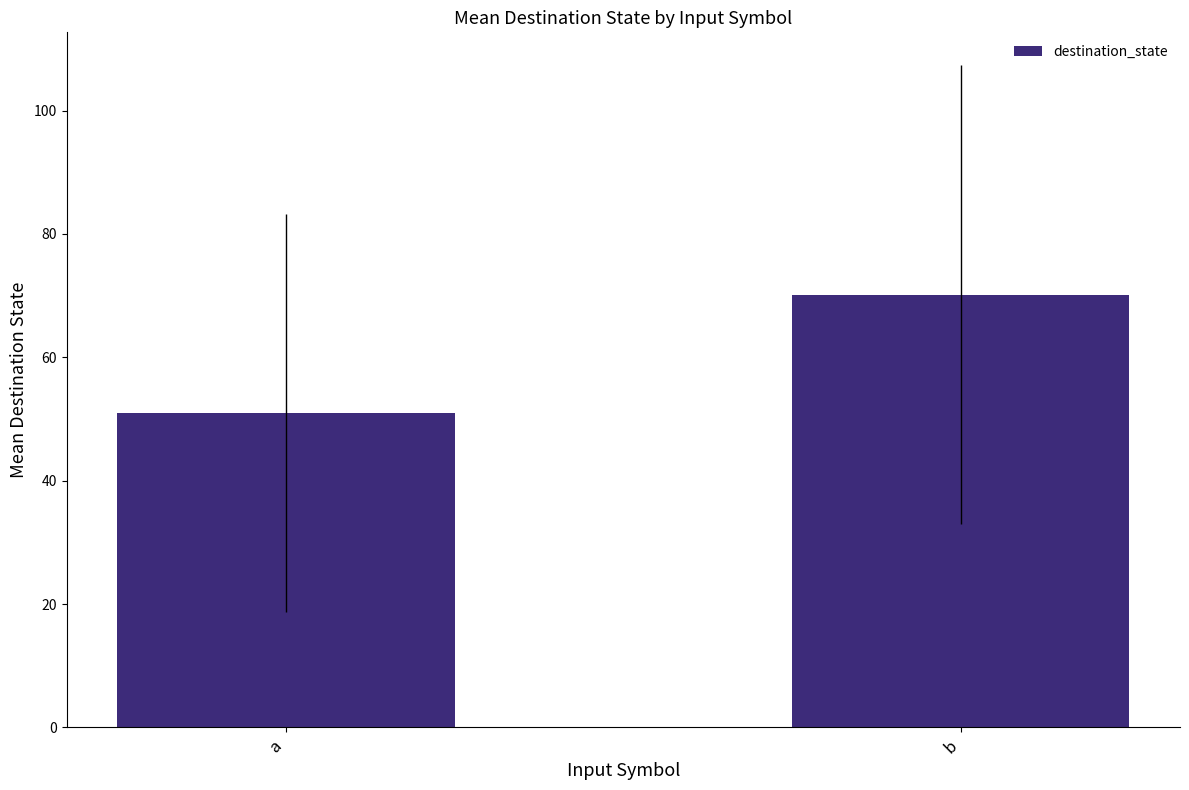

List the labels in order of value, largest first.

b, a